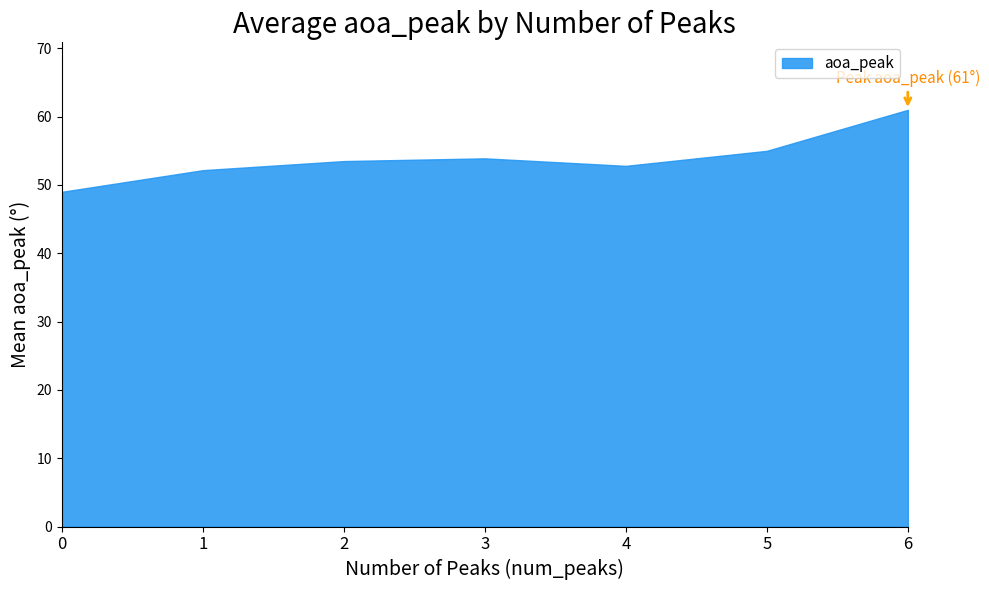

What is the minimum value shown in the chart?

49.0